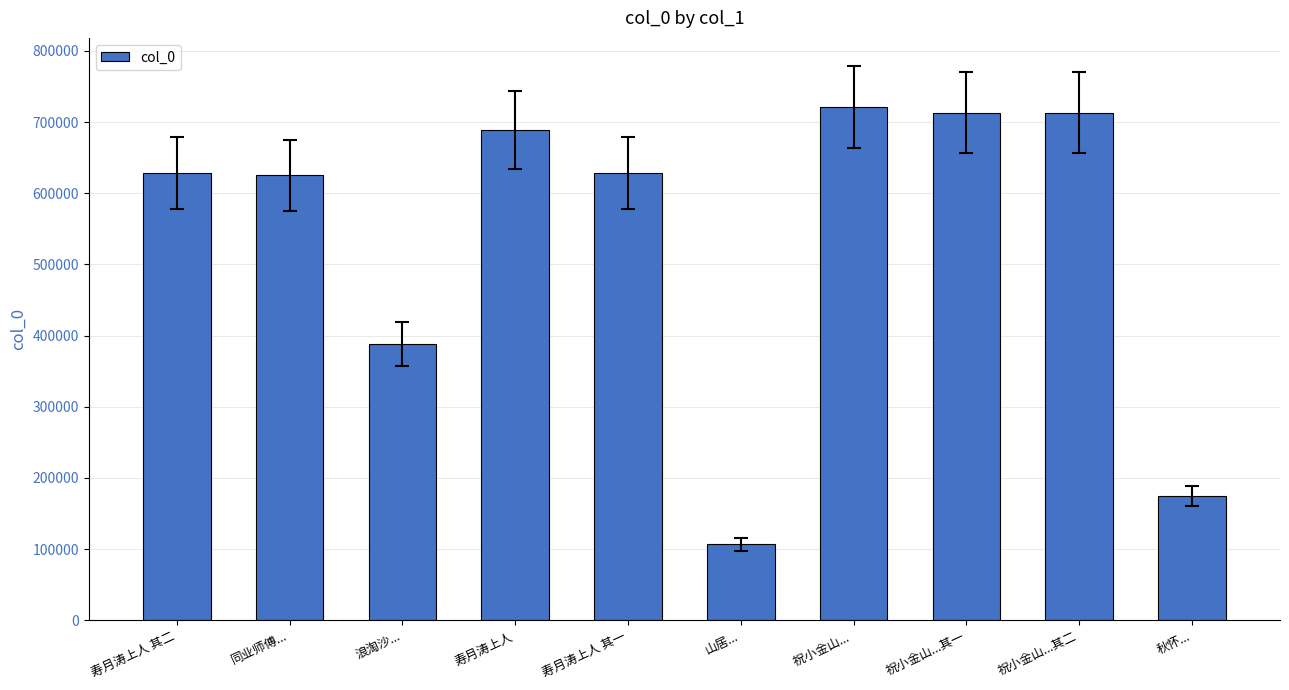

What is the change in value from 同业师傅... to 山居...?

-518427